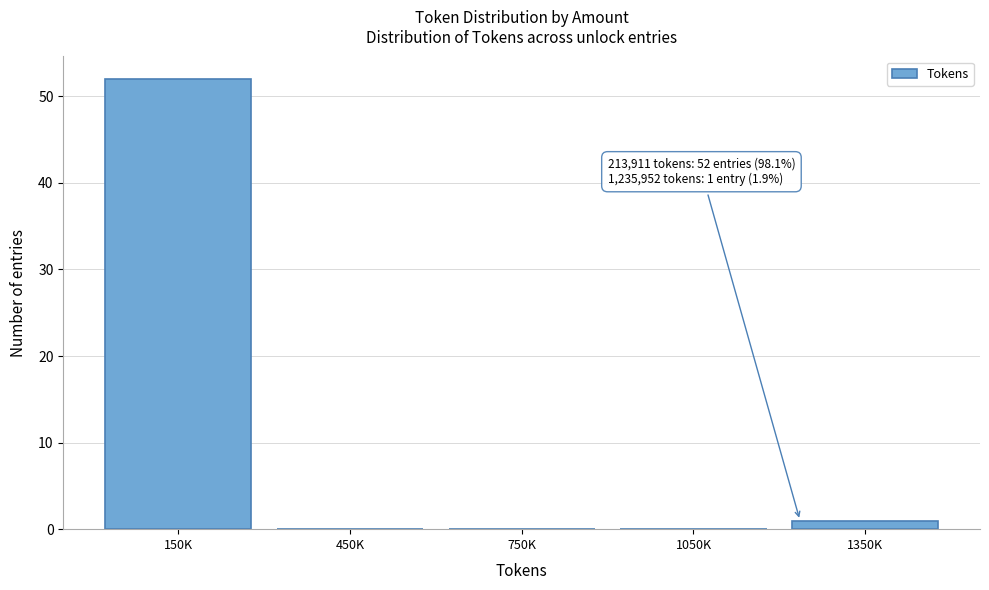

Reading left to right, what are all the values shown in this chart?

150K=52	450K=0	750K=0	1050K=0	1350K=1